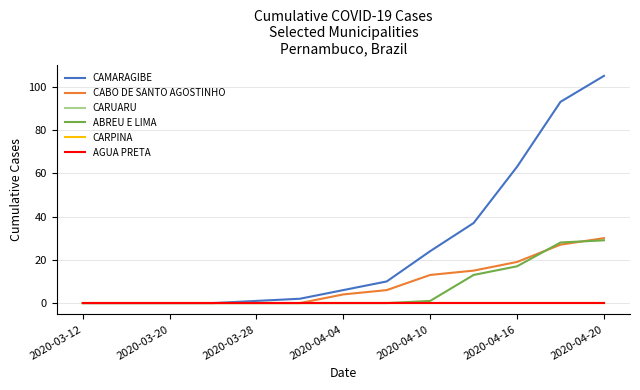

Does the chart display data point markers on the line(s)?

No